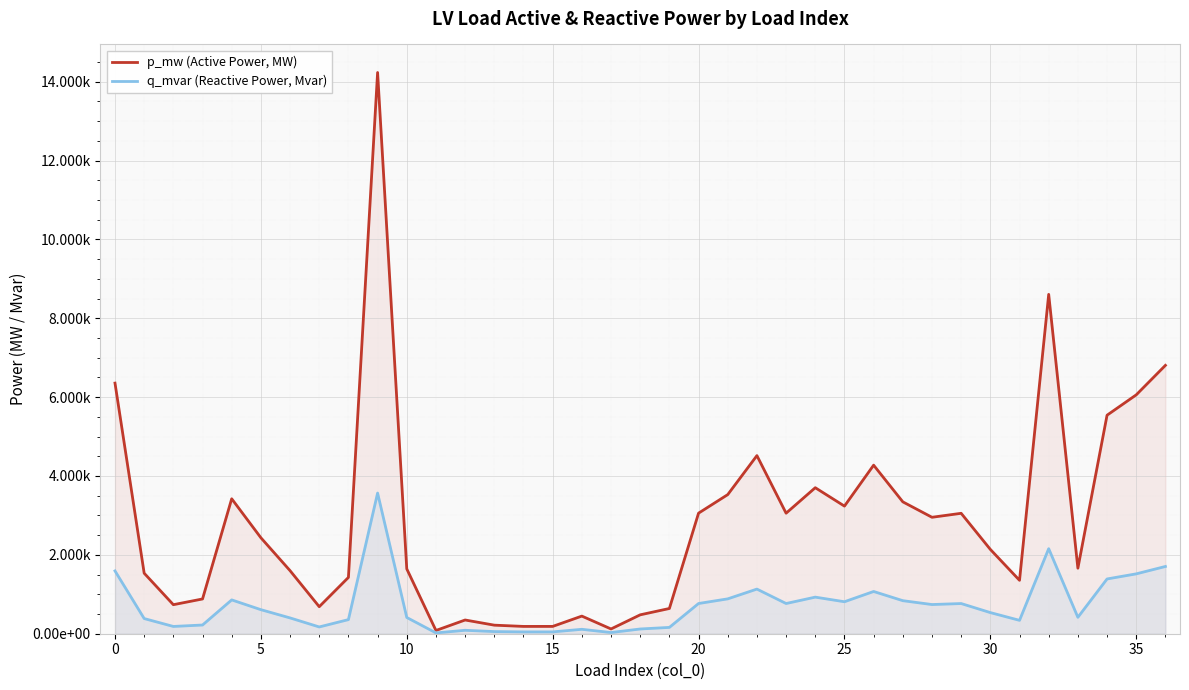

True or false: p_mw (Active Power, MW) and q_mvar (Reactive Power, Mvar) cross at least once.

False